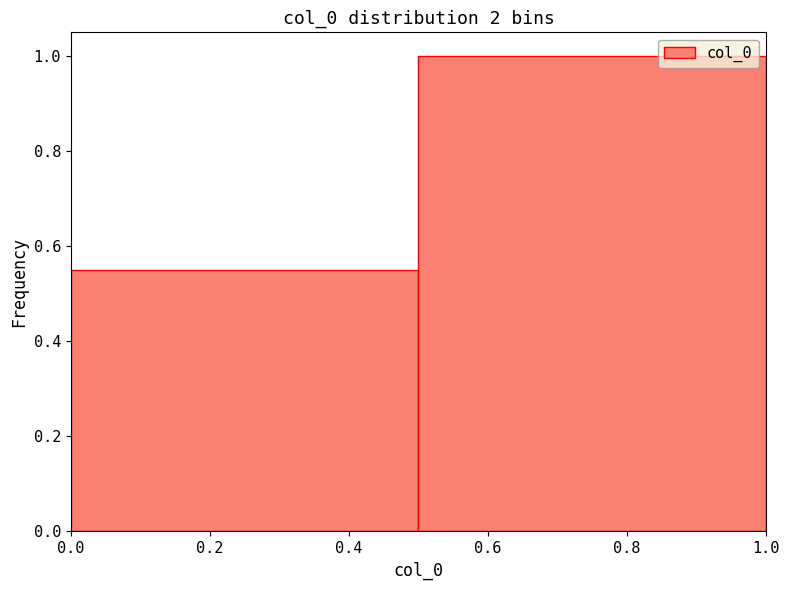

Reading left to right, list every bar in this chart as the range it spans on the x-axis followed by its height. The values are not printed on the chart, so give them approximately, as read against the axis.

0.0 to 0.5: 0.56
0.5 to 1.0: 1.00